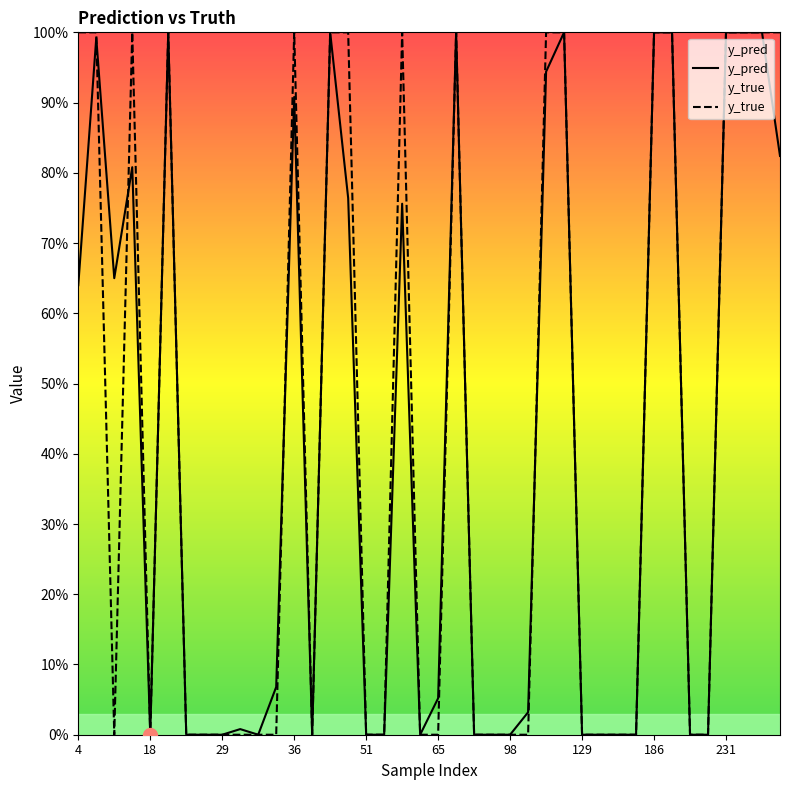

True or false: y_pred has a value of 0.5 at 18.

False